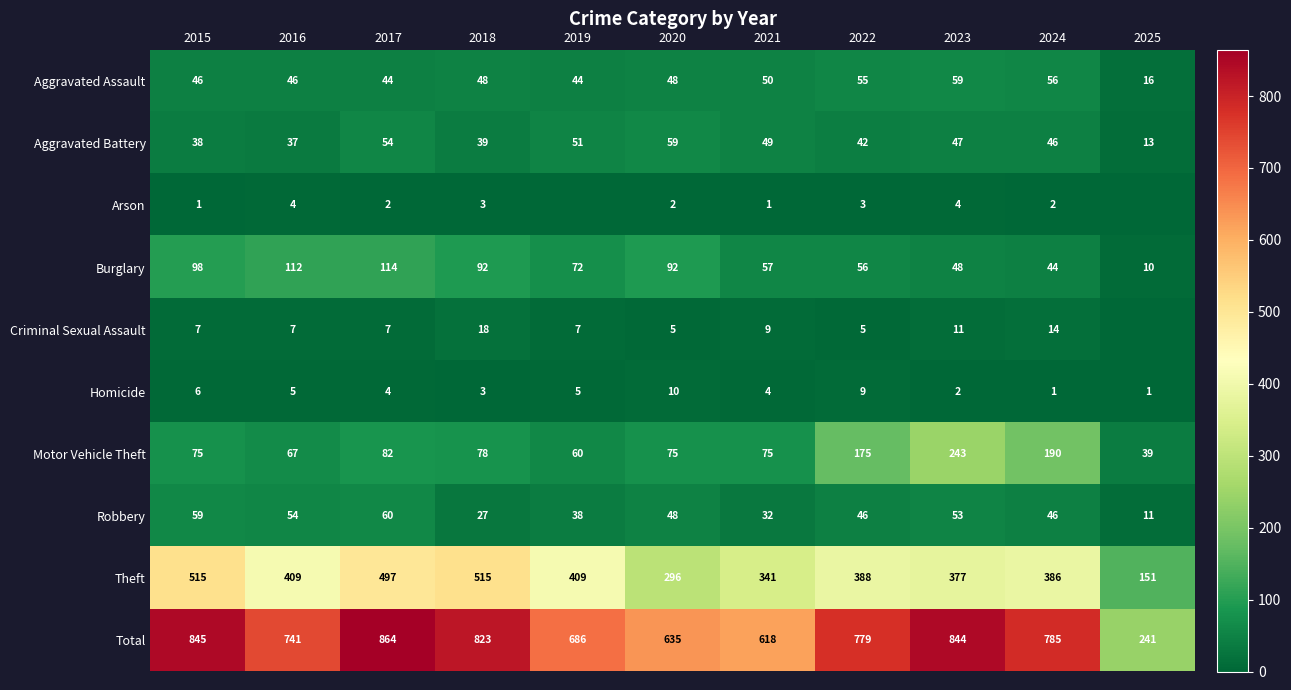

What is the total value across all series at 2016?

1482